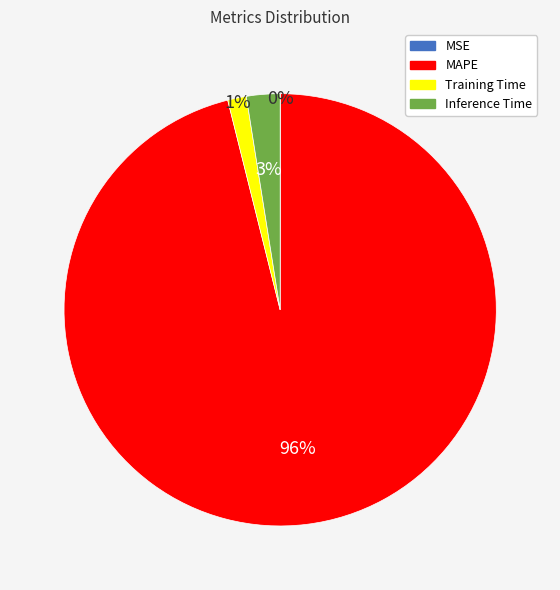

True or false: MAPE accounts for 87% of the total.

False